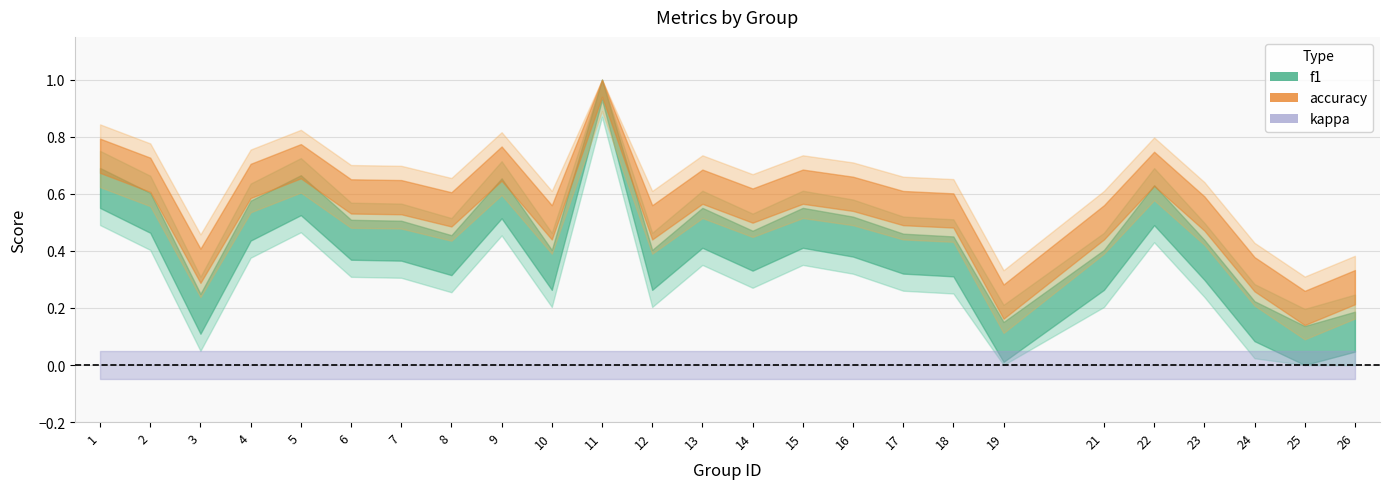

Does the chart have visible grid lines?

Yes